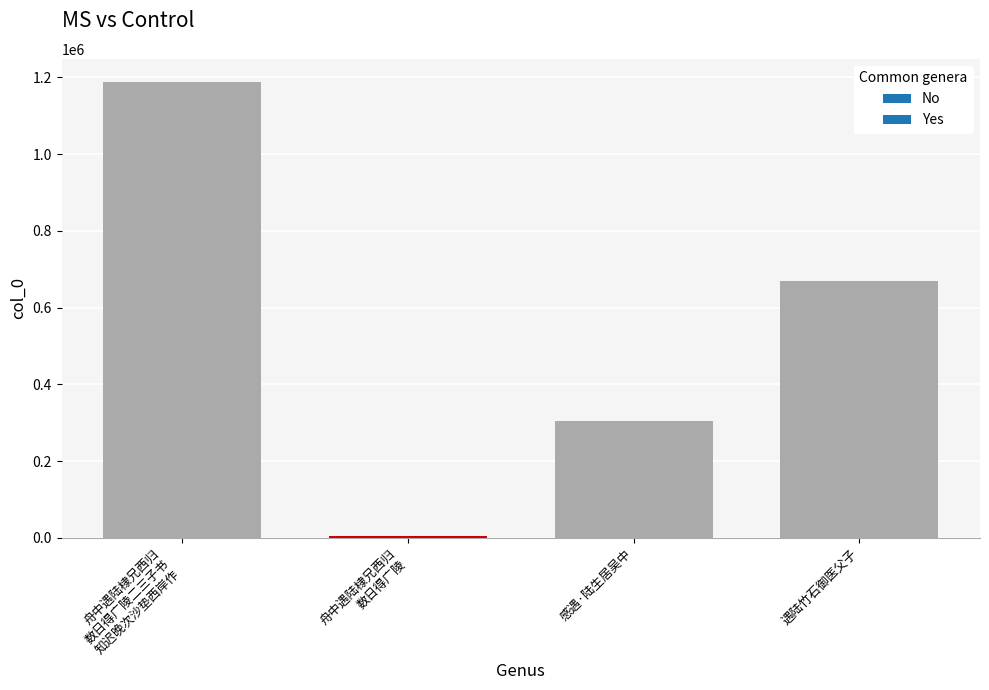

True or false: the data shows 249962 at 遇陆竹石御医父子.

False